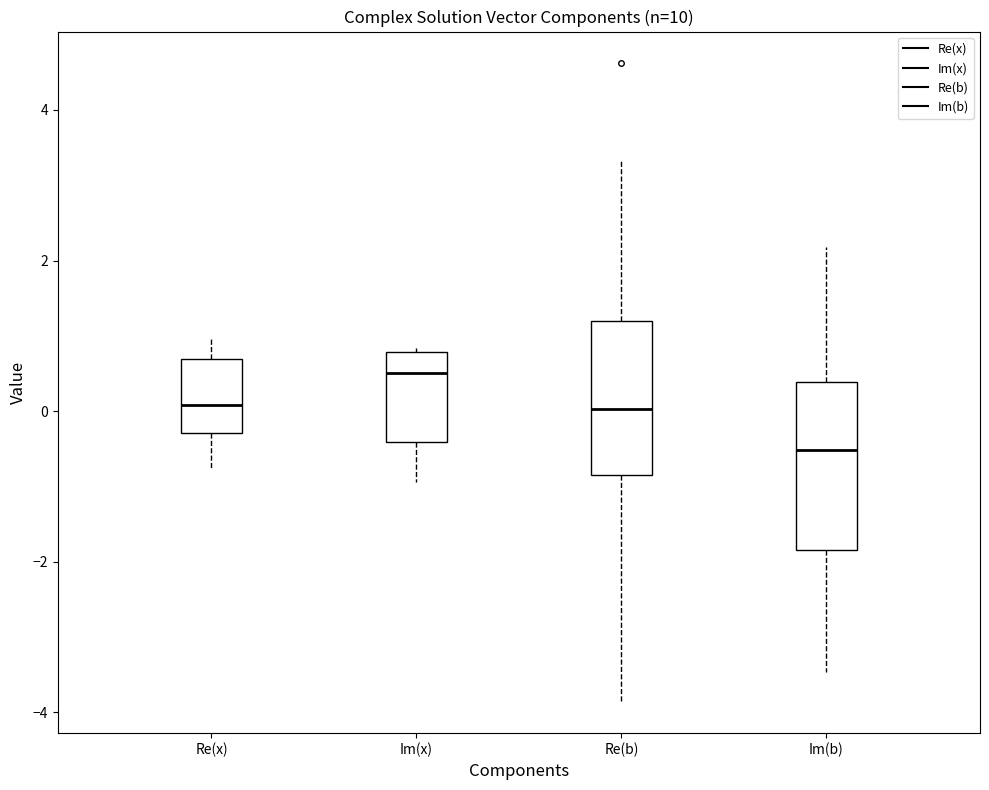

Reading left to right, read every box against the y-axis: the position of its median line, the range the box covers, and the ends of its whiskers. The values are not printed on the chart, so give them approximately, as read against the axis.

Re(x): median 0.0, box -0.2 to 0.6, whiskers -0.8 to 1.0
Im(x): median 0.6, box -0.4 to 0.8, whiskers -1.0 to 0.8
Re(b): median 0.0, box -0.8 to 1.2, whiskers -3.8 to 3.4
Im(b): median -0.6, box -1.8 to 0.4, whiskers -3.4 to 2.2